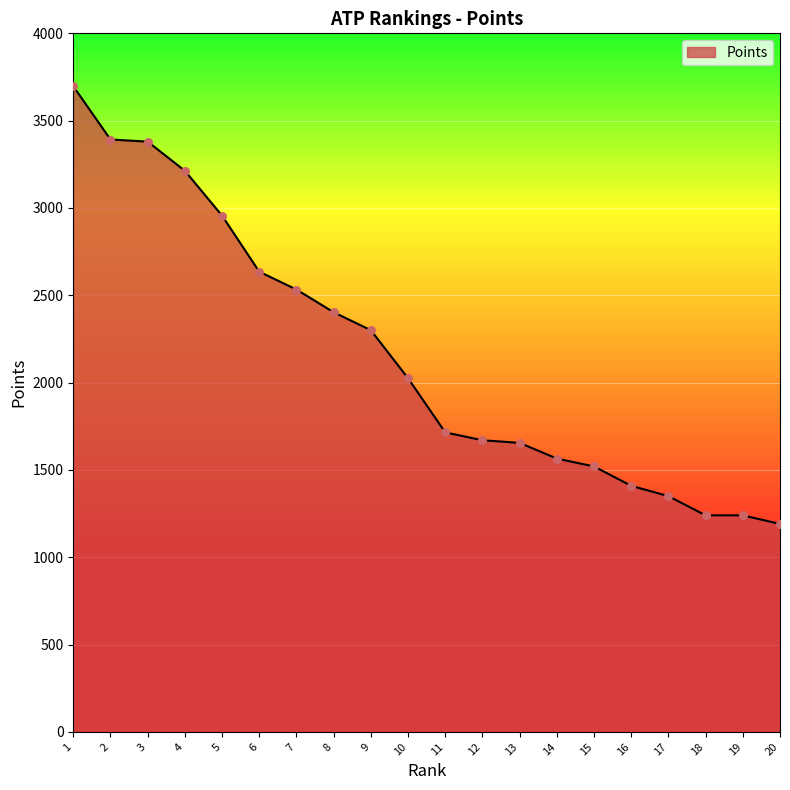

Which has a higher value, 20 or 7?

7